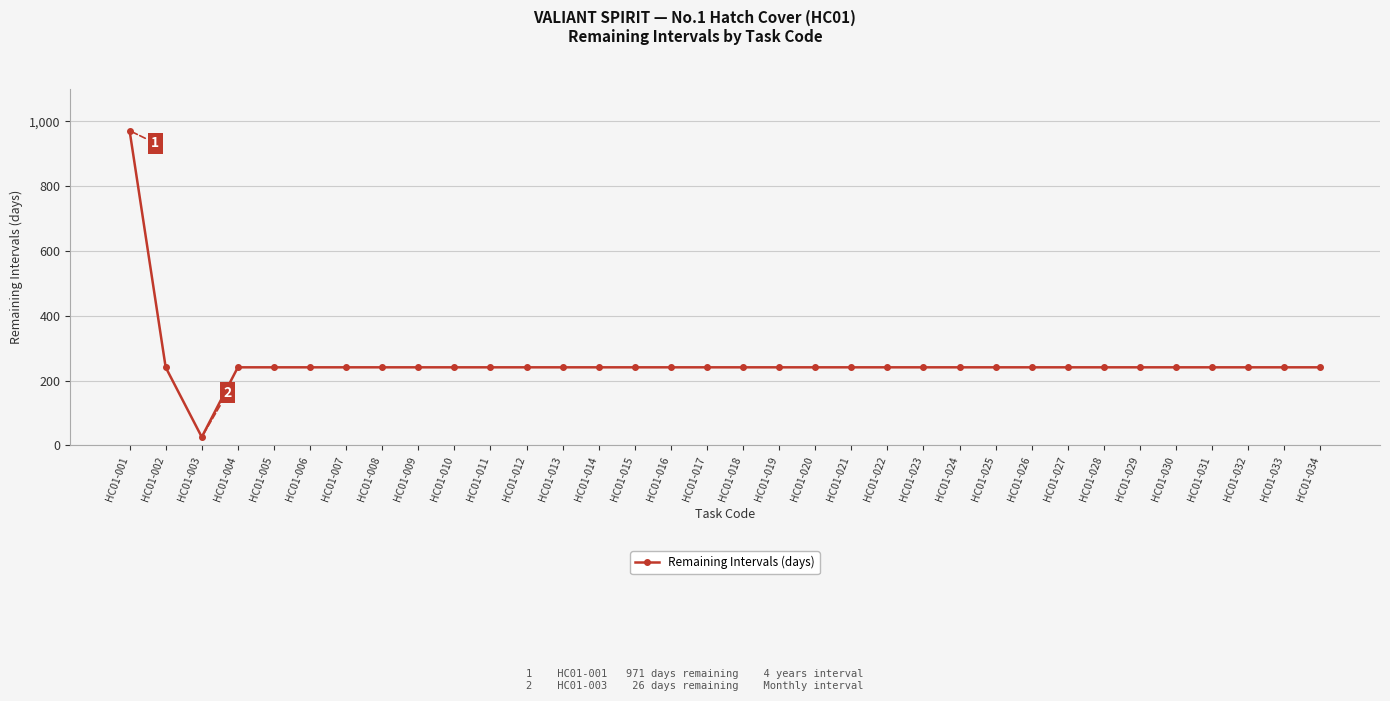

How many lines are shown in the chart?

1